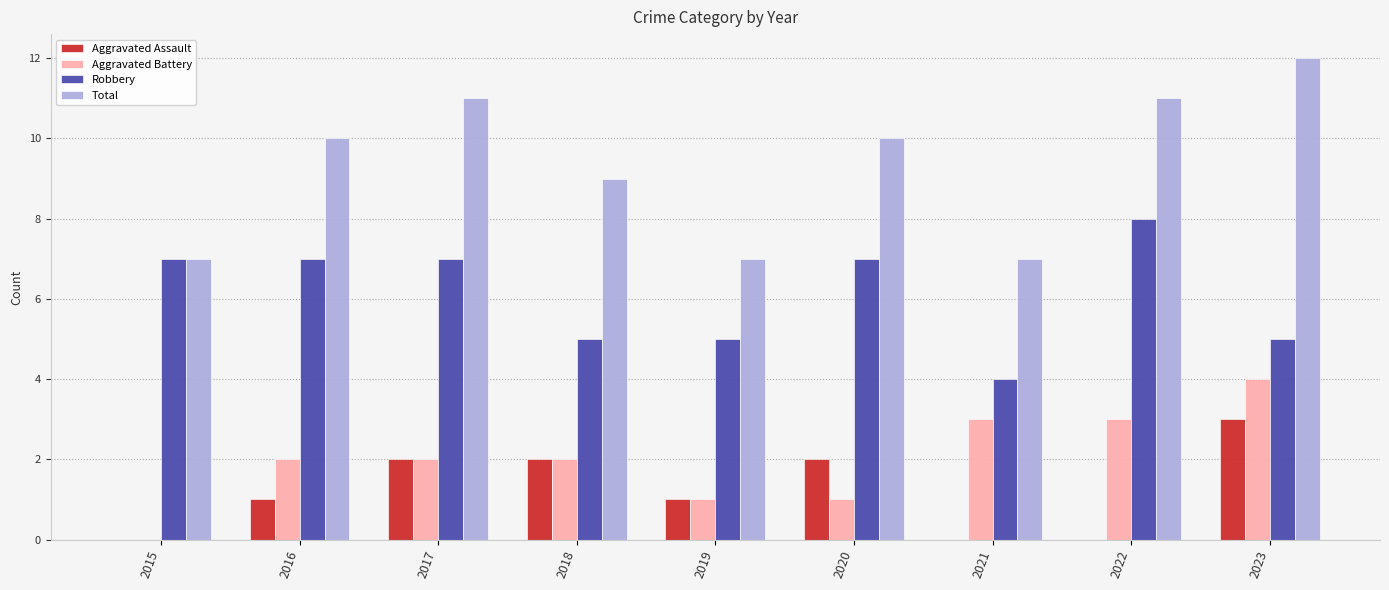

Reading left to right, extract all data points from this chart.

Aggravated Assault: 2015=0	2016=1	2017=2	2018=2	2019=1	2020=2	2021=0	2022=0	2023=3
Aggravated Battery: 2015=0	2016=2	2017=2	2018=2	2019=1	2020=1	2021=3	2022=3	2023=4
Robbery: 2015=7	2016=7	2017=7	2018=5	2019=5	2020=7	2021=4	2022=8	2023=5
Total: 2015=7	2016=10	2017=11	2018=9	2019=7	2020=10	2021=7	2022=11	2023=12